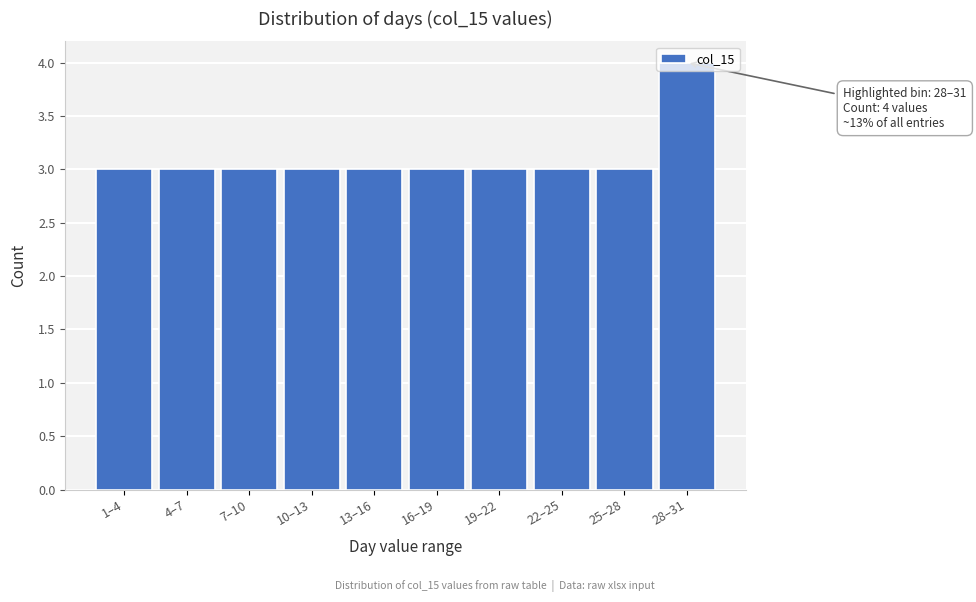

What is the label of the 7th bar from the left?

19–22